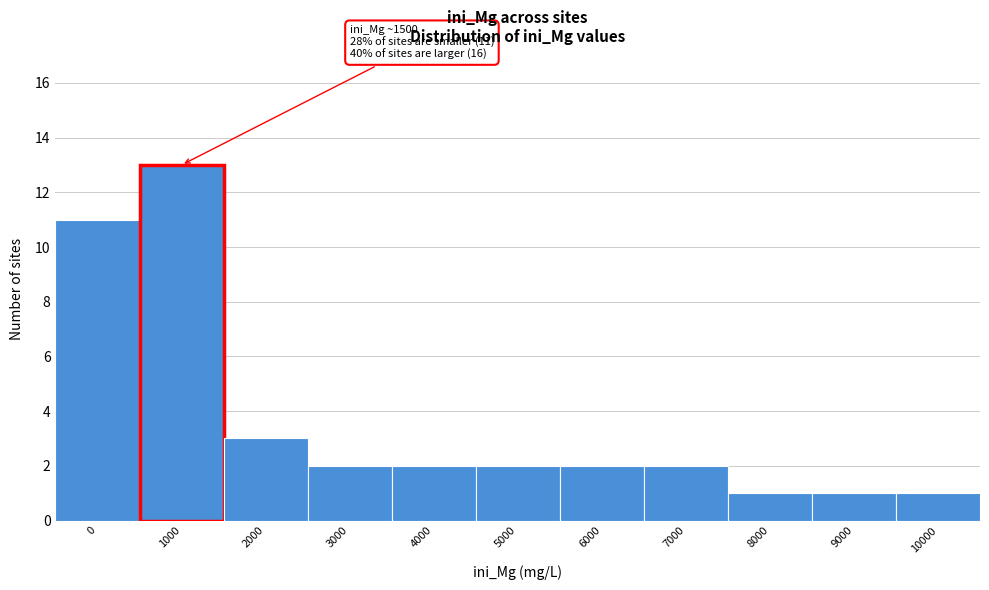

Reading right to left, what are all the values shown in this chart?

1	1	1	2	2	2	2	2	3	13	11